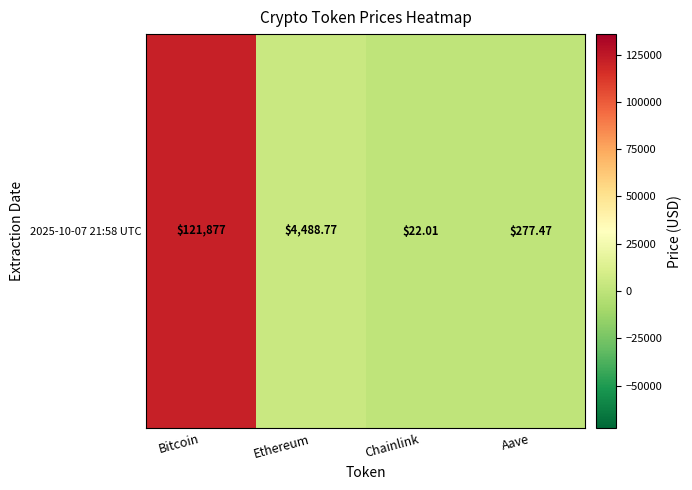

The chart shows a value of 4488.8 at Ethereum. True or false?

True